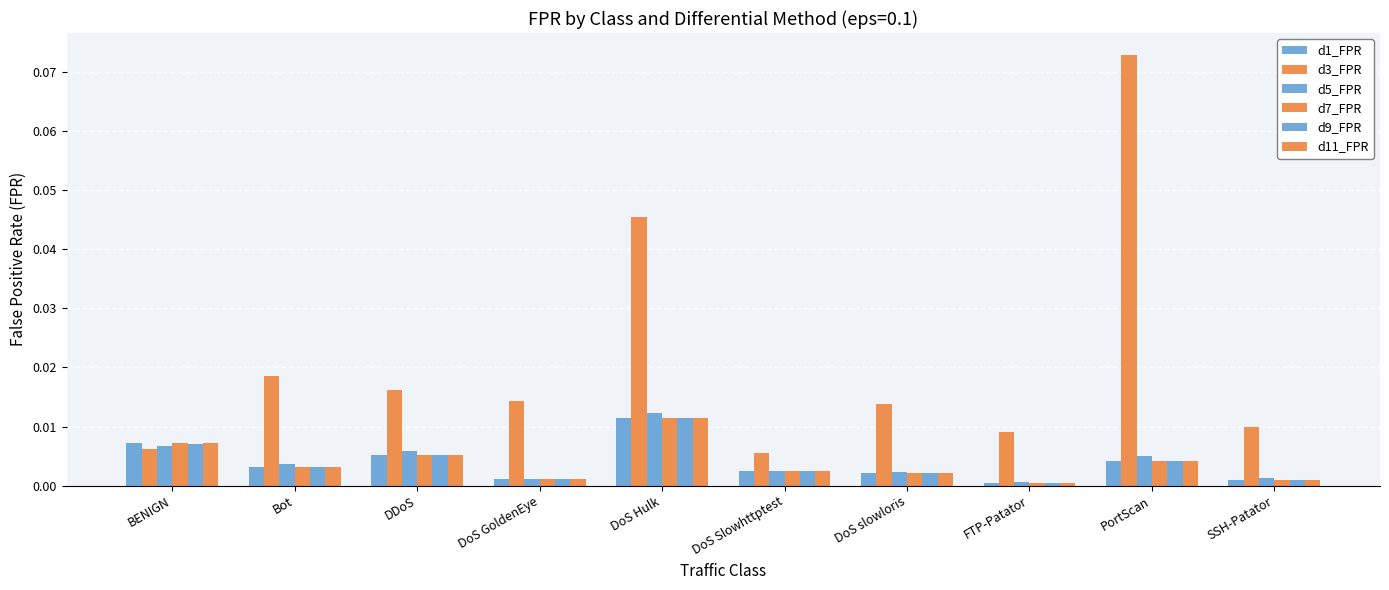

Does the chart contain stacked bars?

No